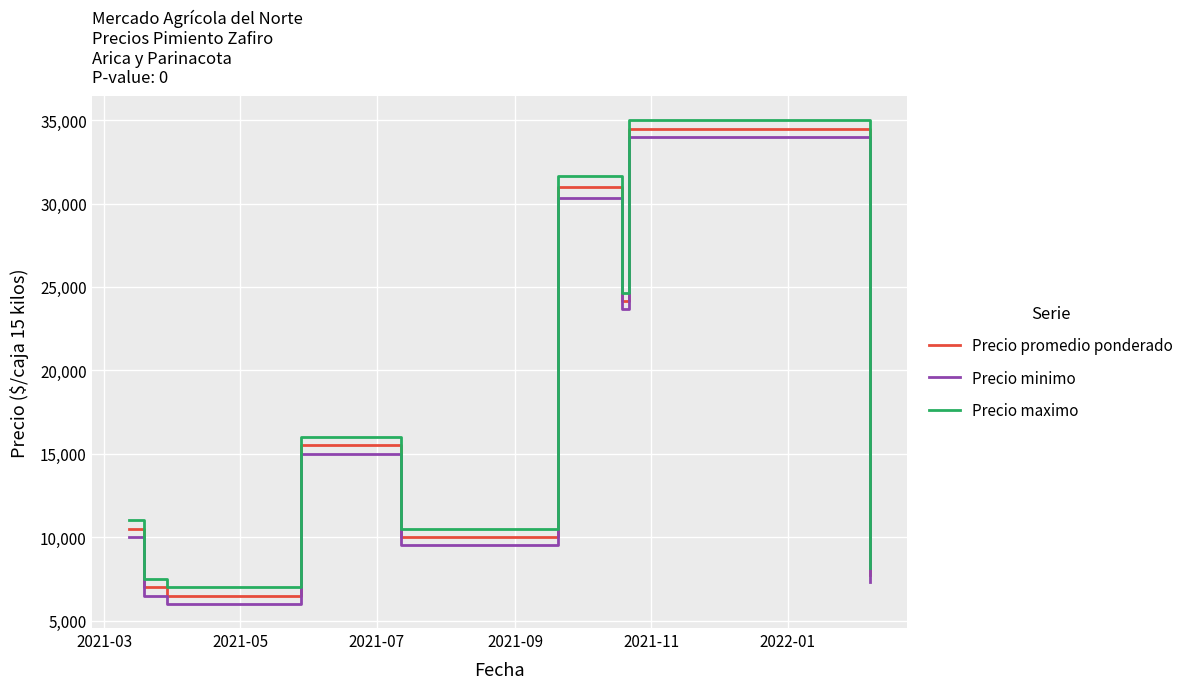

What is the difference between the maximum and minimum values in the Precio maximo series?

28000.0